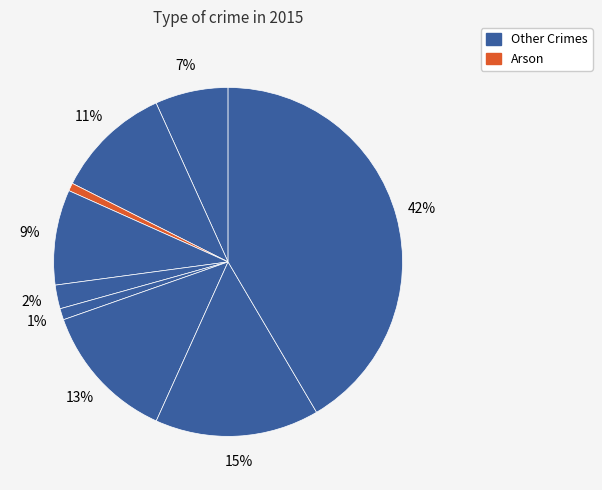

Count the number of slices in the pie.

9